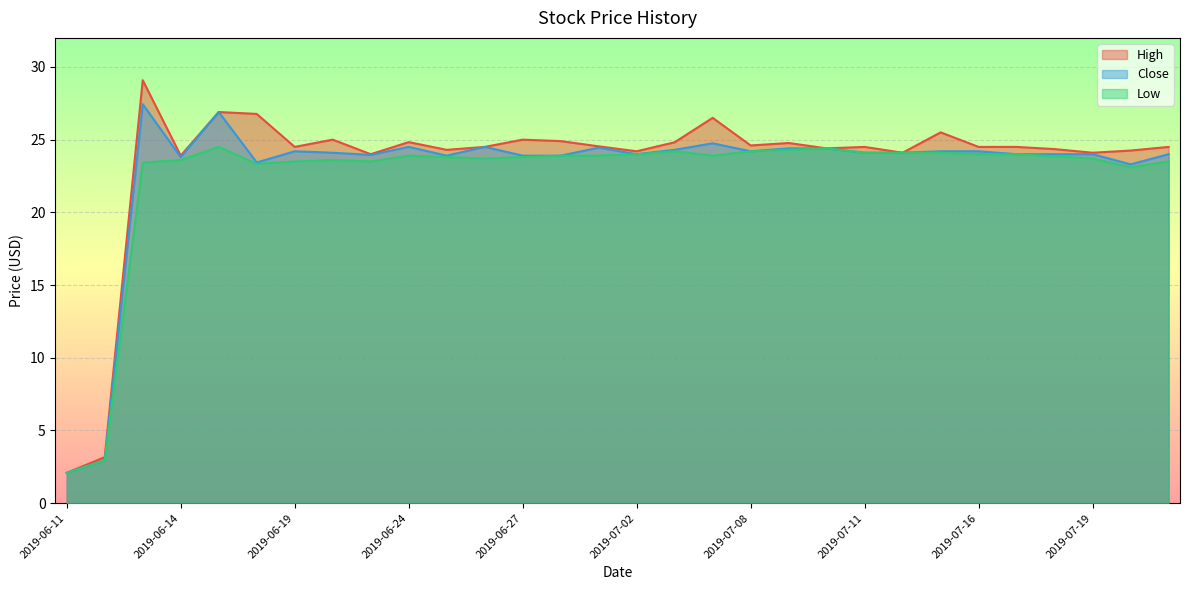

True or false: High has more than 2 points higher than both neighbors.

True